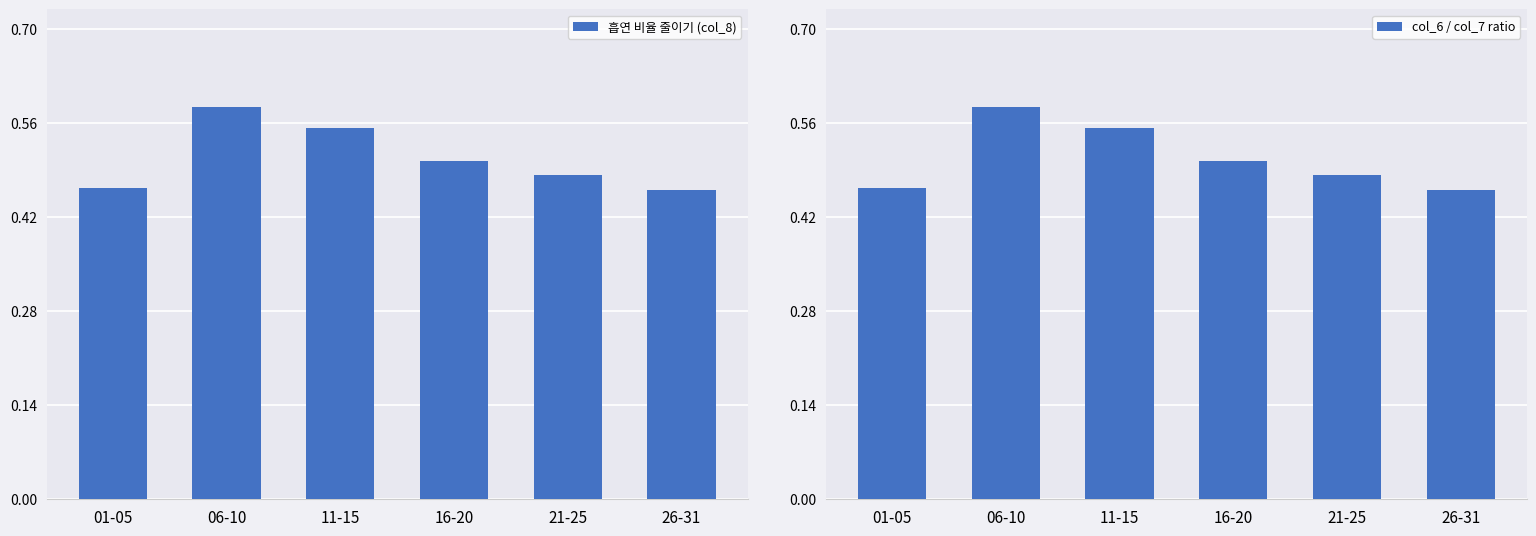

Between 16-20 and 21-25, which series saw the biggest shift?

흡연 비율 줄이기 (col_8)